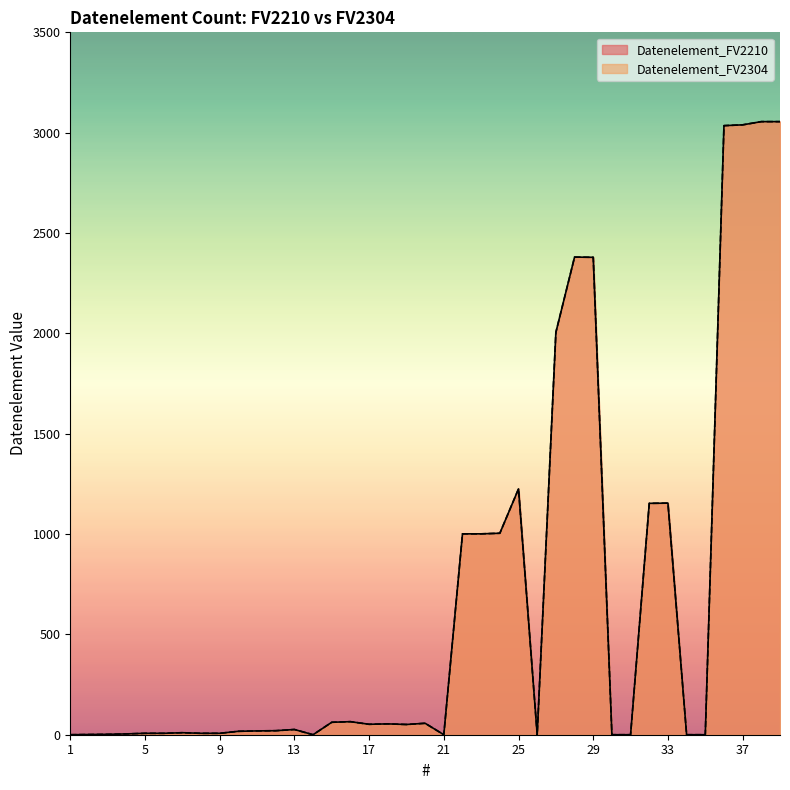

Which series has the largest total across all categories?

Datenelement_FV2210